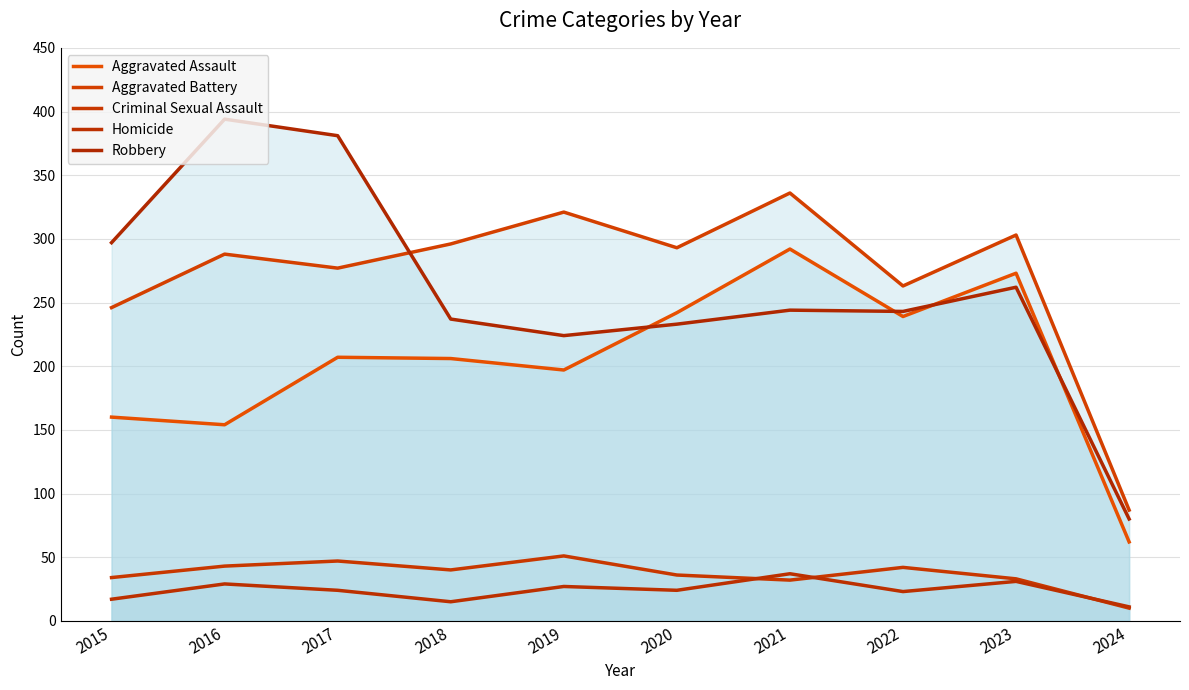

What is the spread (max minus min) of values at 2018?

281